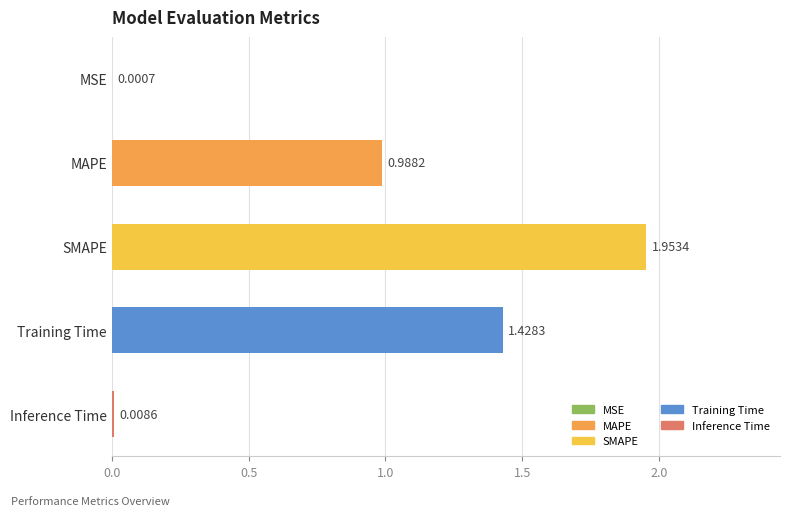

What is the sum of all values?

4.4